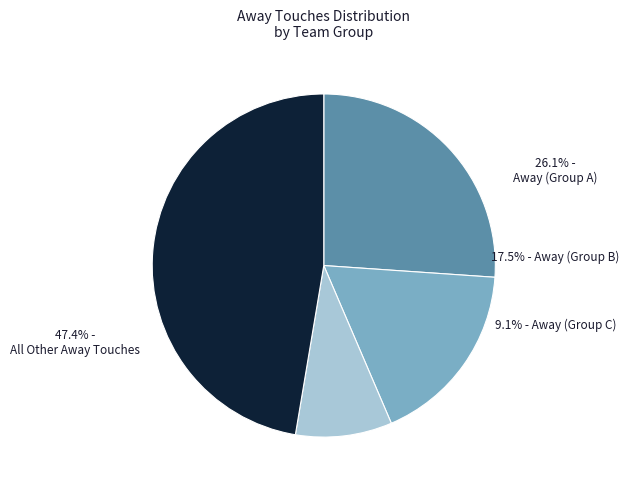

Is there any slice that represents more than half of the pie?

No